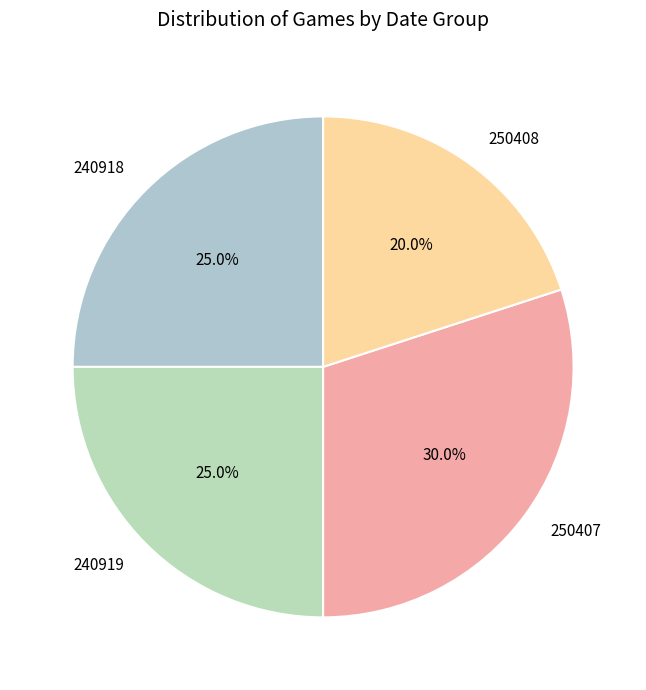

Is there any slice that represents more than half of the pie?

No